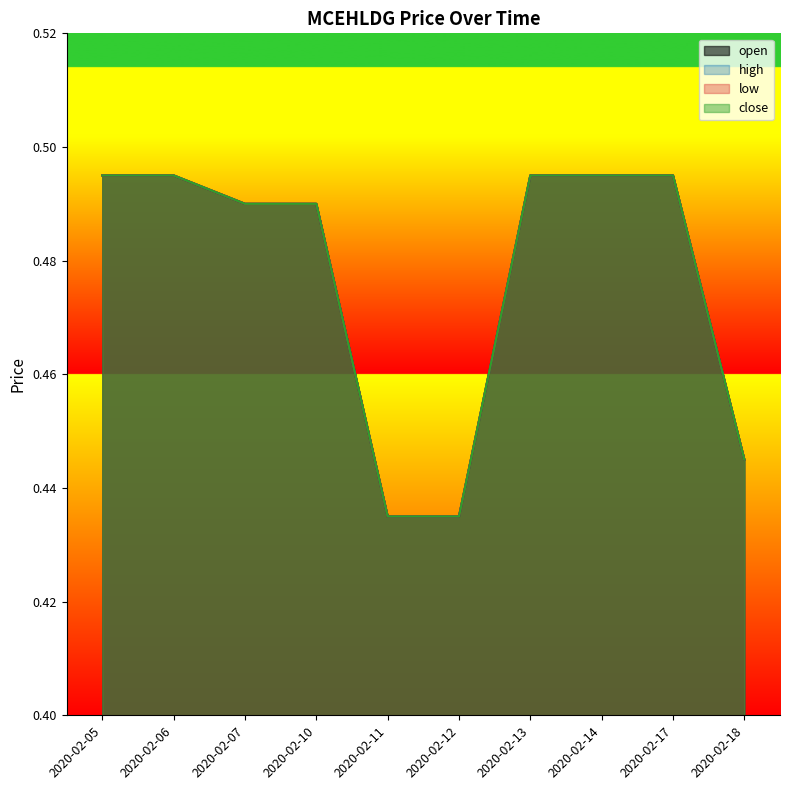

True or false: high and open cross at least once.

False